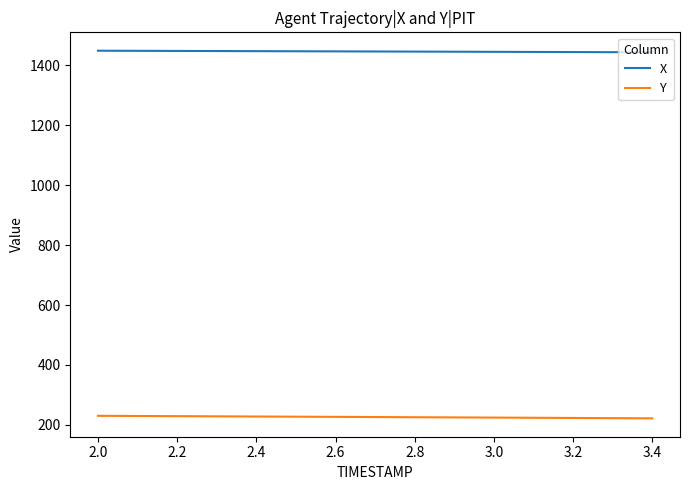

True or false: Y and X cross at least once.

False